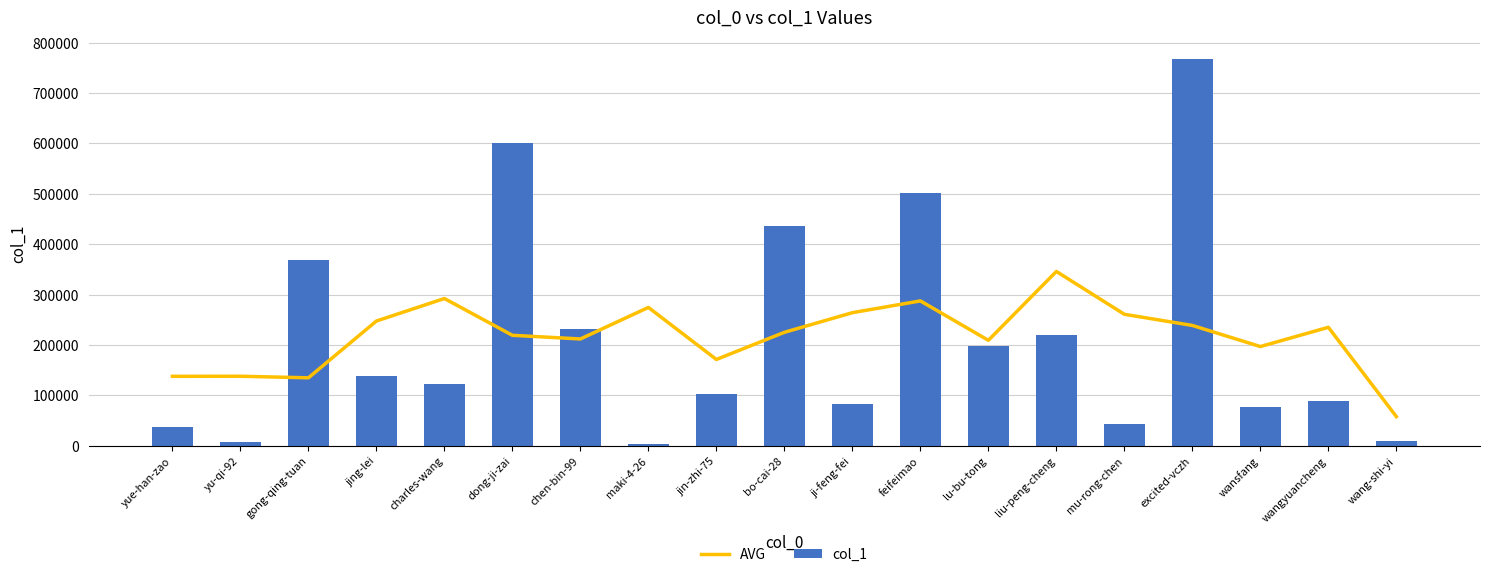

List the series in order of their peak value, highest first.

col_1, AVG